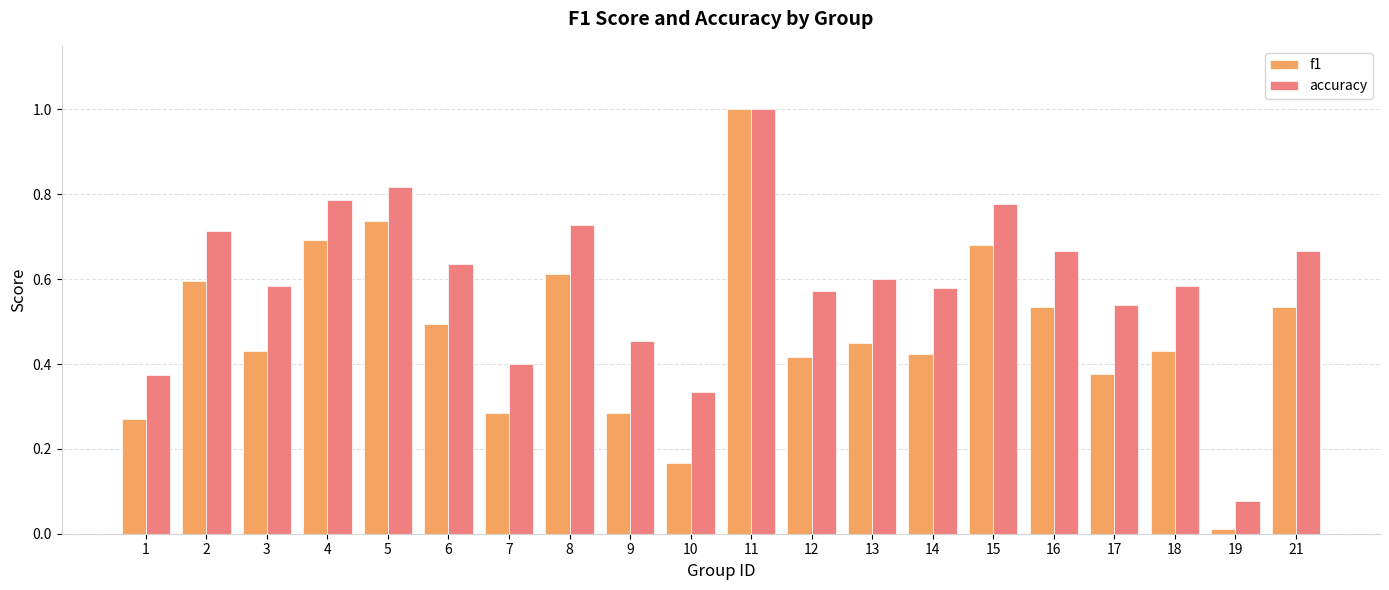

What is the sum of all f1 values?

9.4